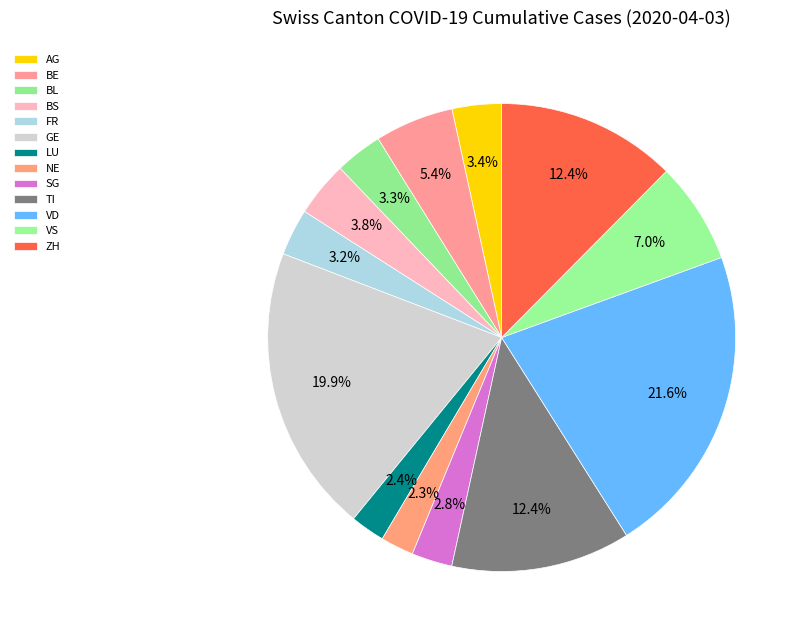

To the nearest percent, what is the average slice percentage?

8%